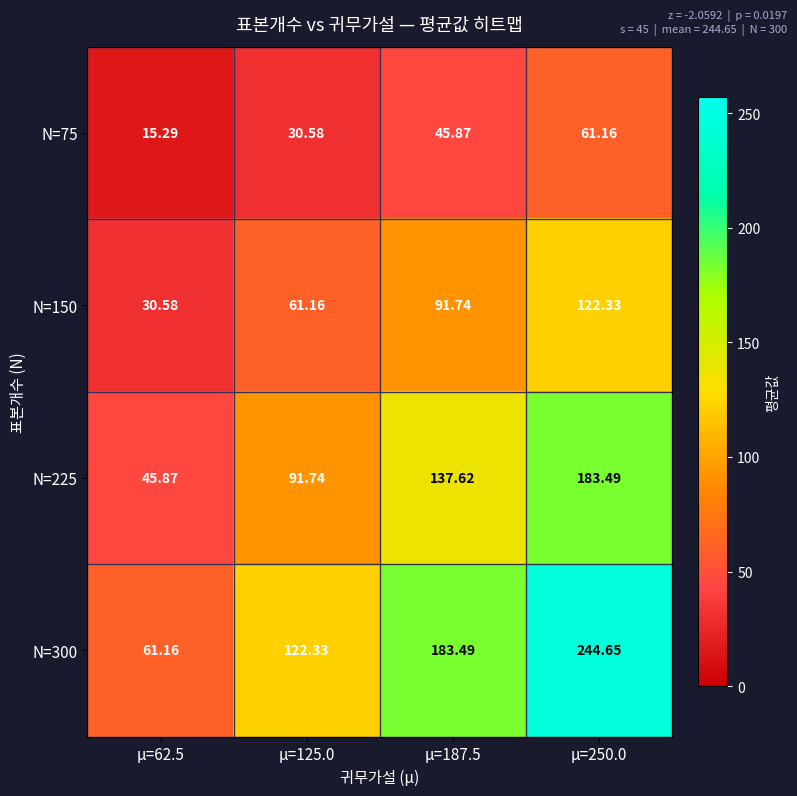

What is the total value across all series at μ=187.5?

458.7